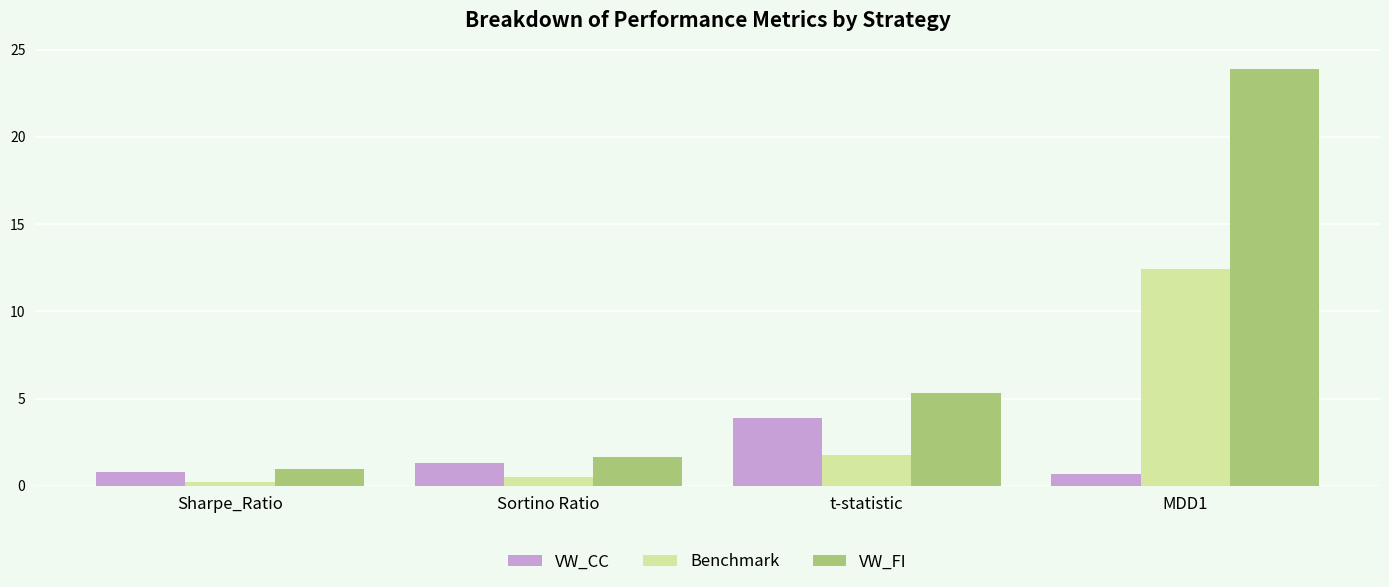

What are all the series names shown in the legend?

VW_CC, Benchmark, VW_FI